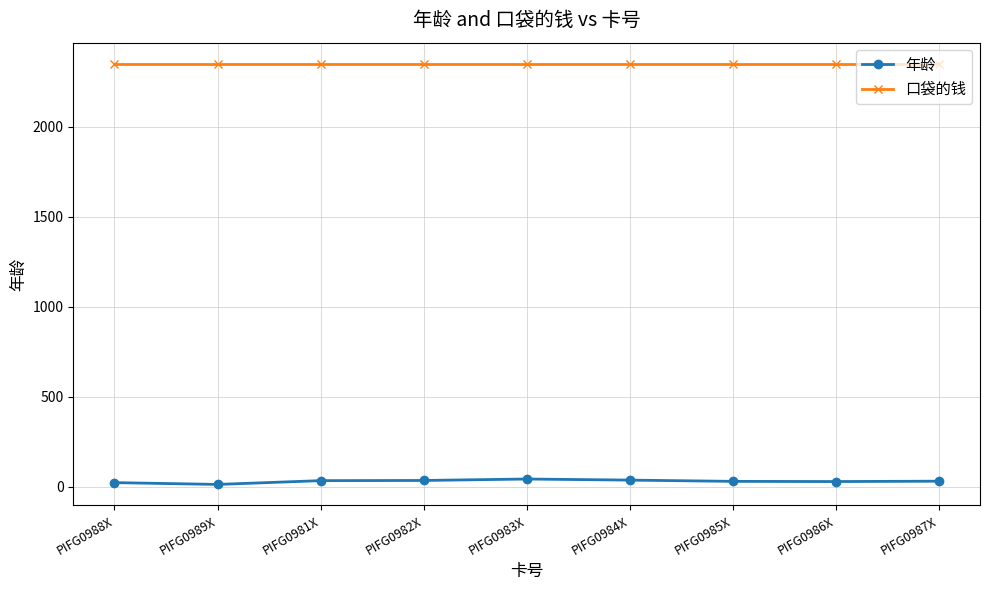

At how many categories does at least one series exceed 623?

9